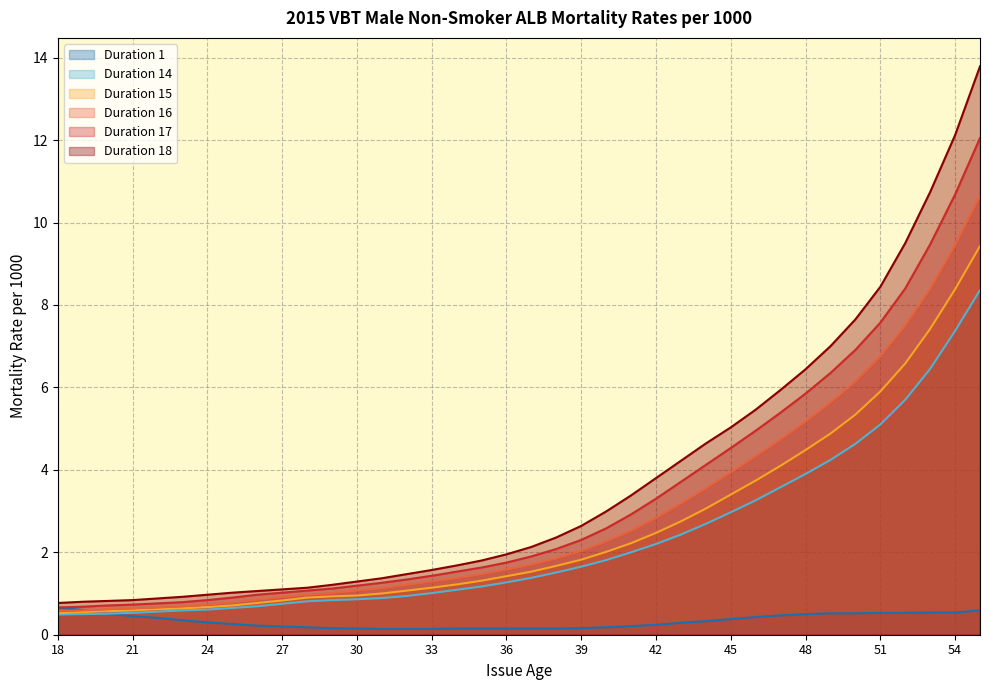

What is the difference between the highest and lowest values at 50?

7.1